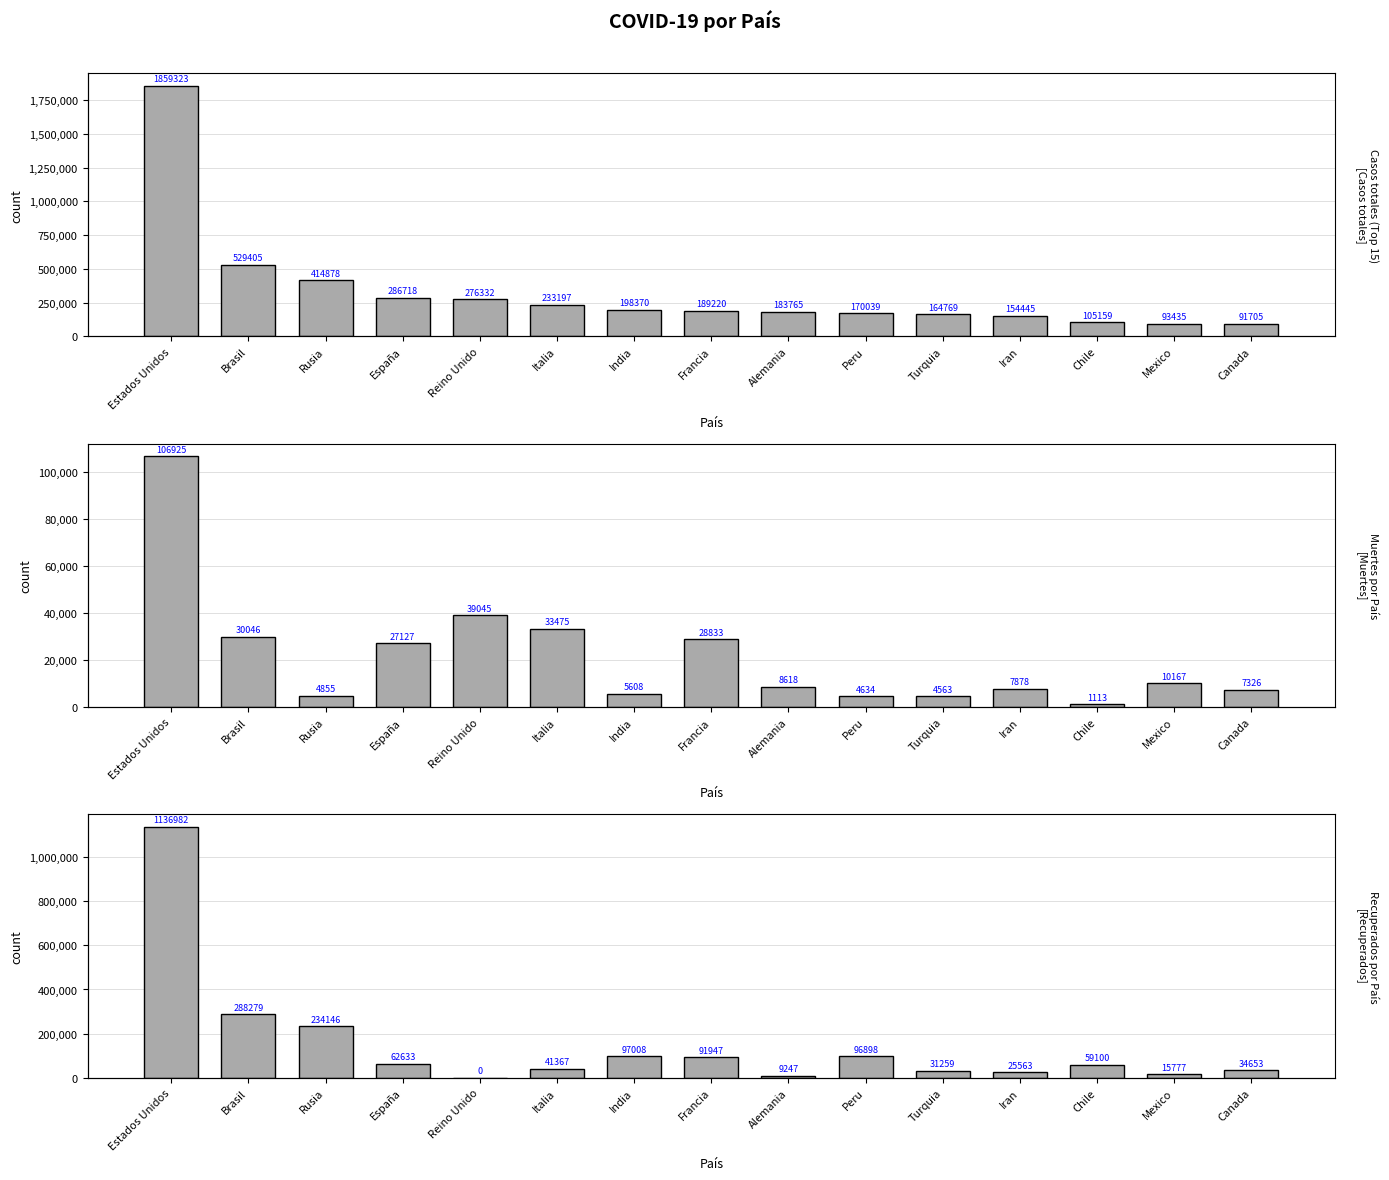

What is the difference between the [Recuperados] values at Peru and Alemania?

87651